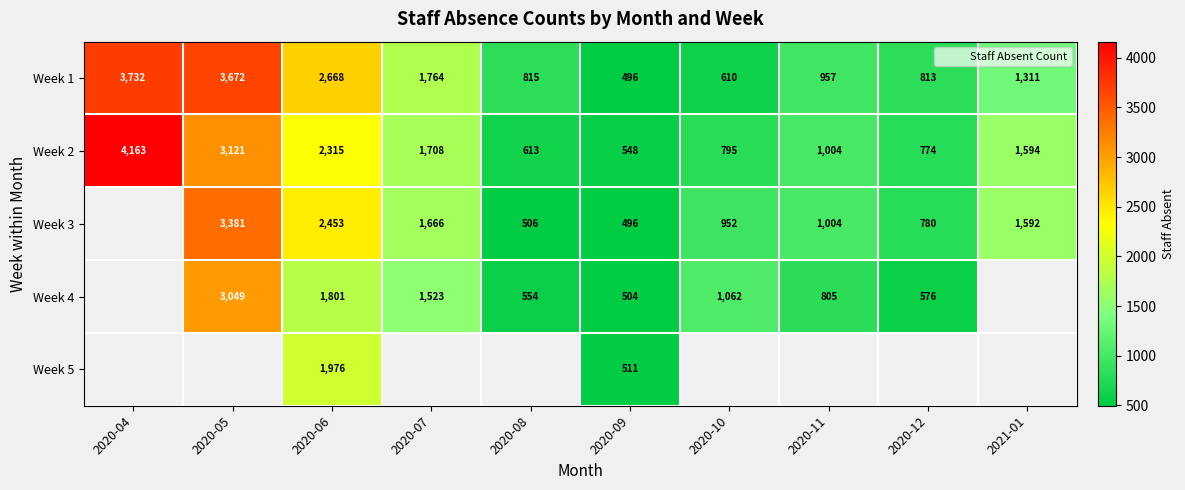

Is it true that Week 3 equals 515.7 at 2020-07?

False